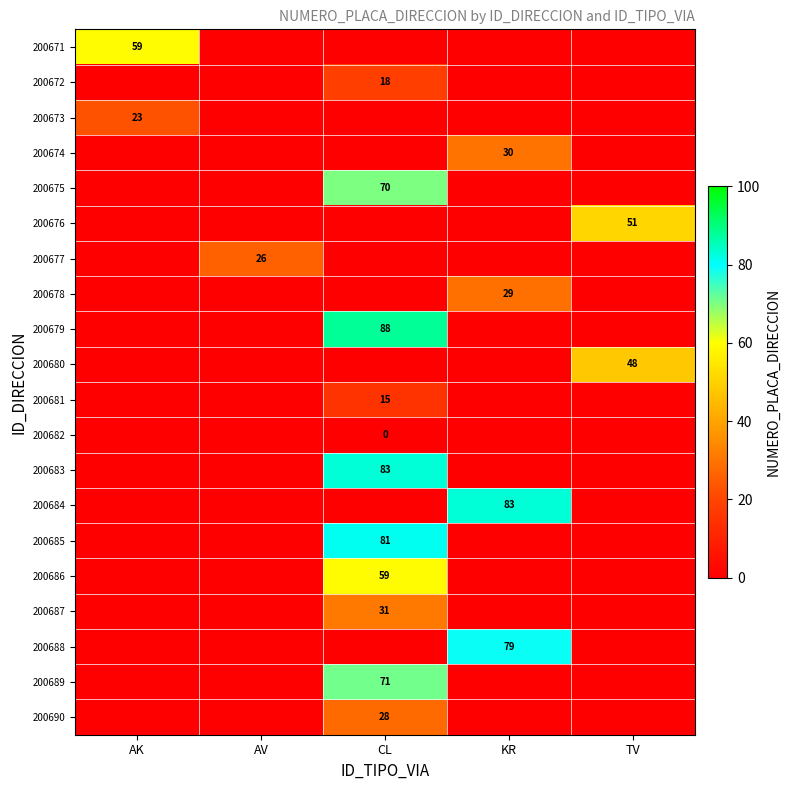

Which has a higher value, AV or KR?

AV